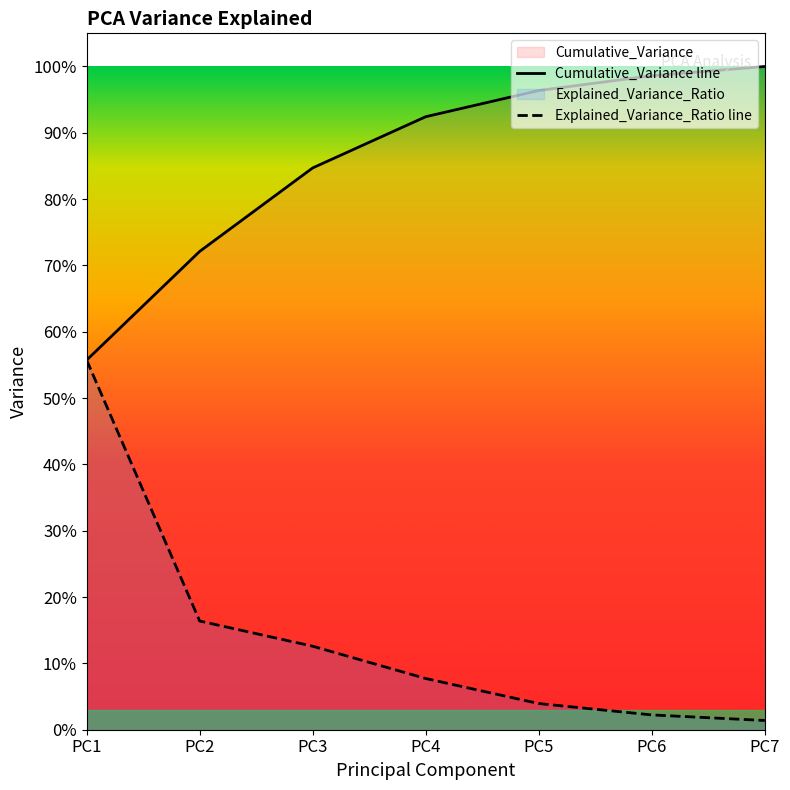

Is it true that Explained_Variance_Ratio line equals 0.1 at PC5?

False